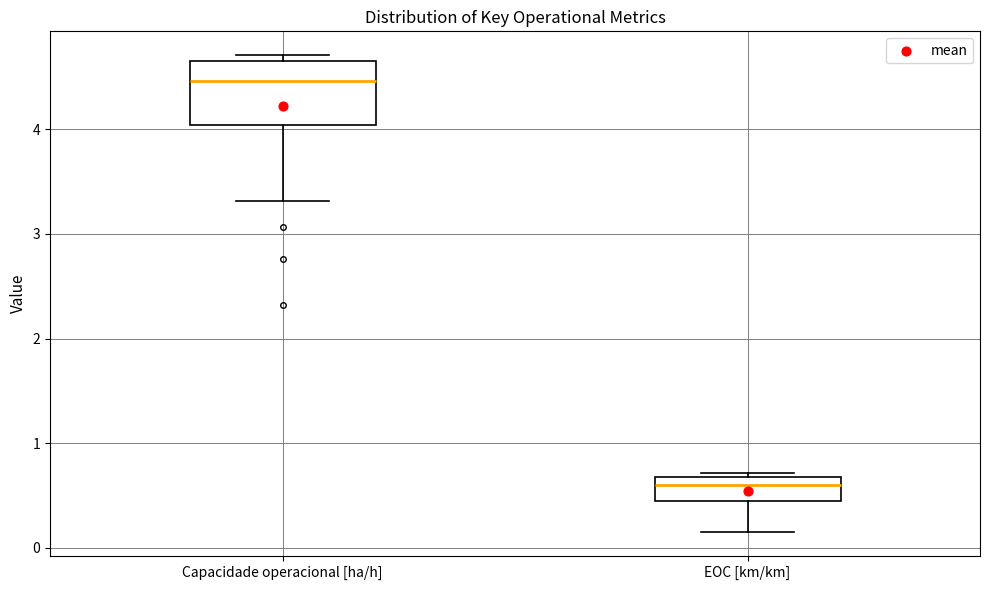

Where does the lower whisker of the box for EOC [km/km] end on the y-axis? The values are not printed on the chart, so give them approximately, as read against the axis.

0.2